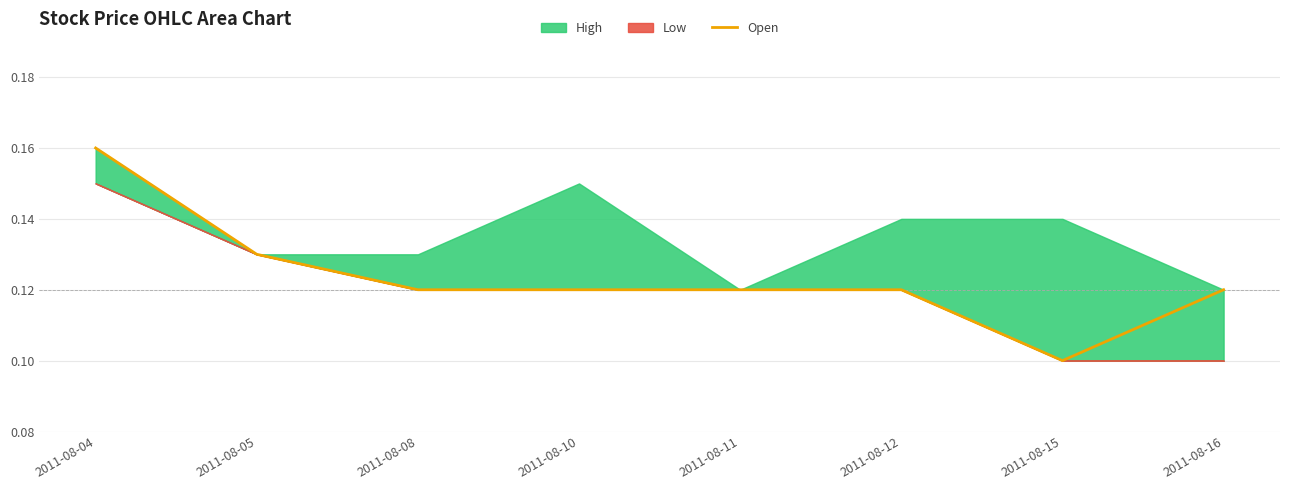

Which category has the lowest value across all series?

2011-08-15